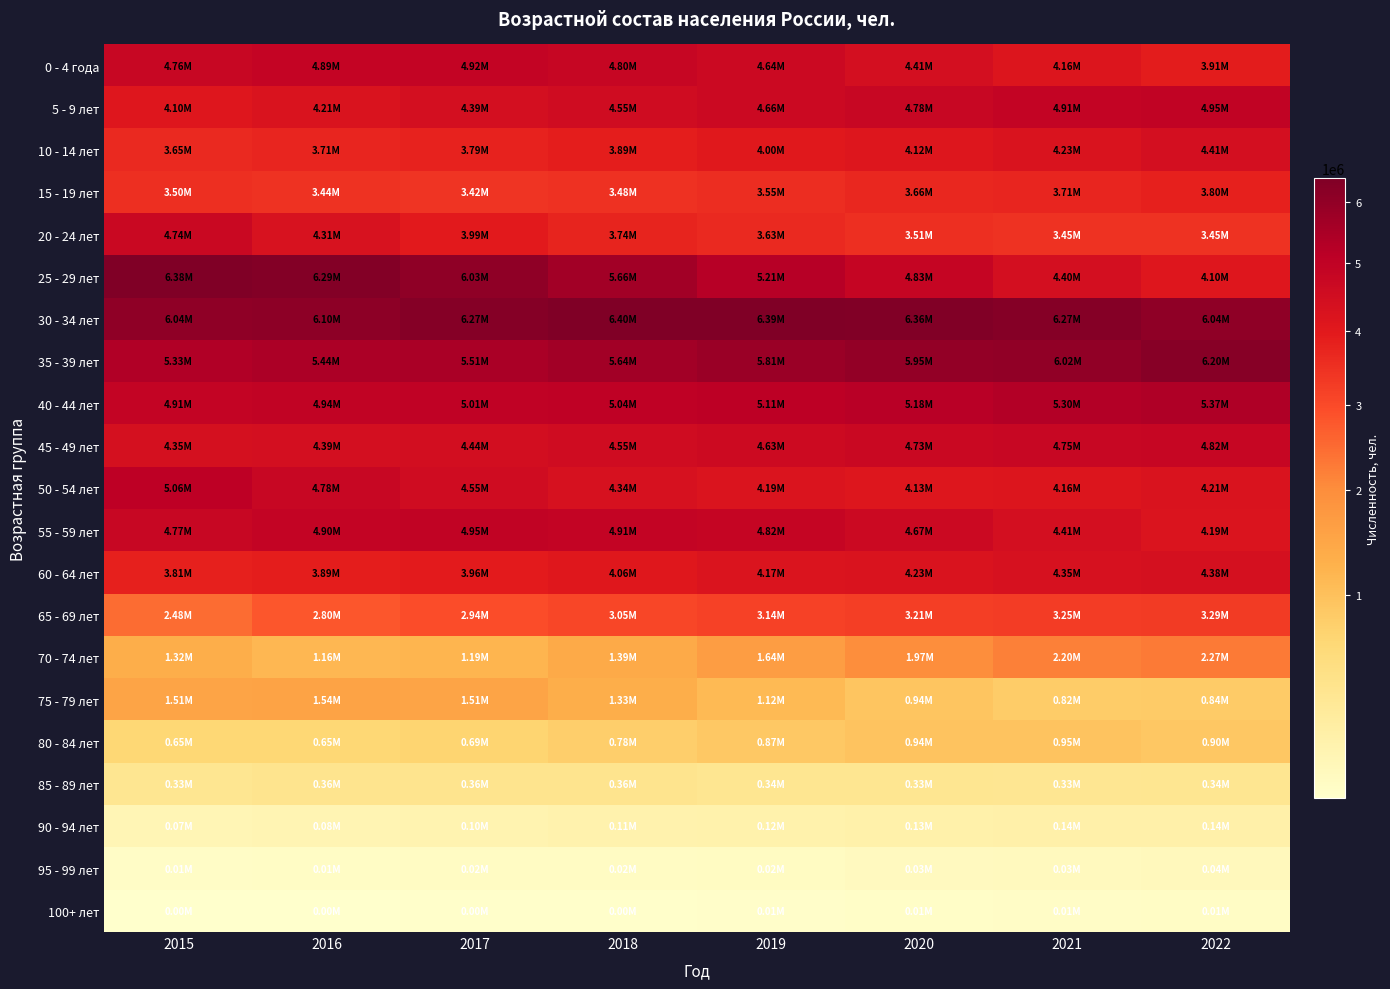

Which category has the lowest value across all series?

2015